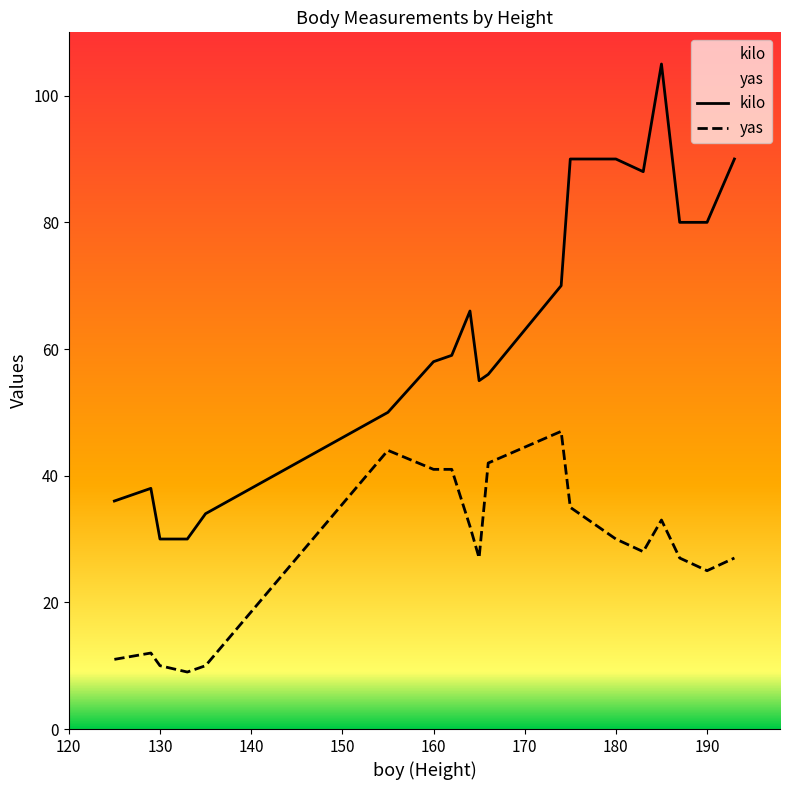

What is the lowest value of the kilo series?

30